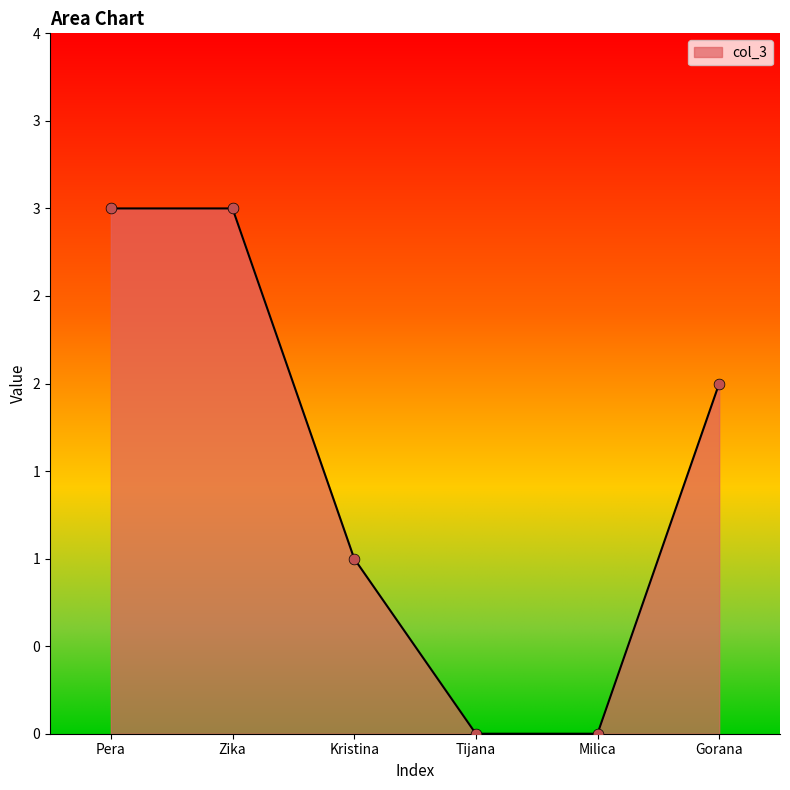

Which has a higher value, Pera or Milica?

Pera